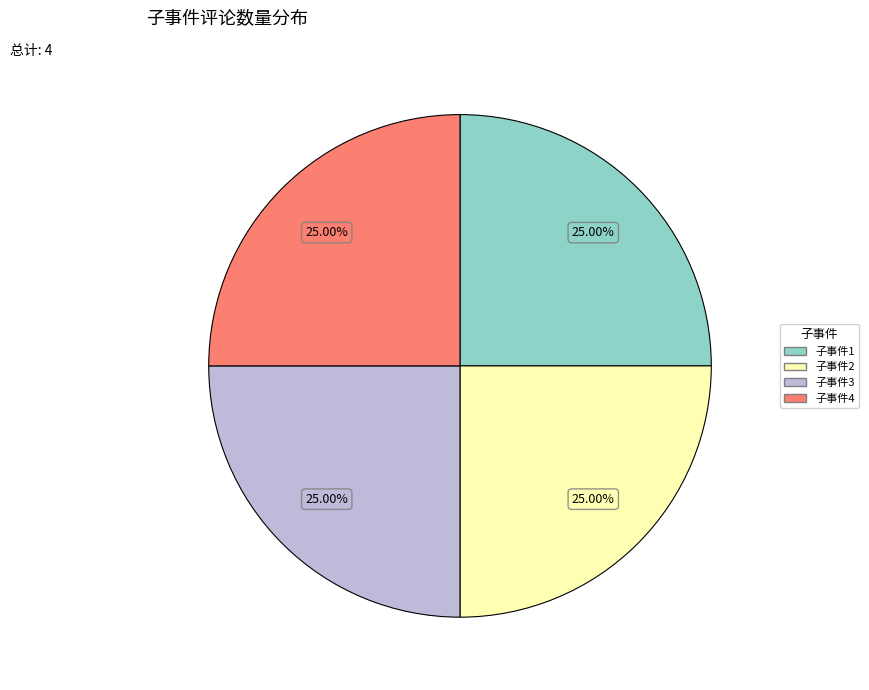

Is there a majority slice in this chart?

No